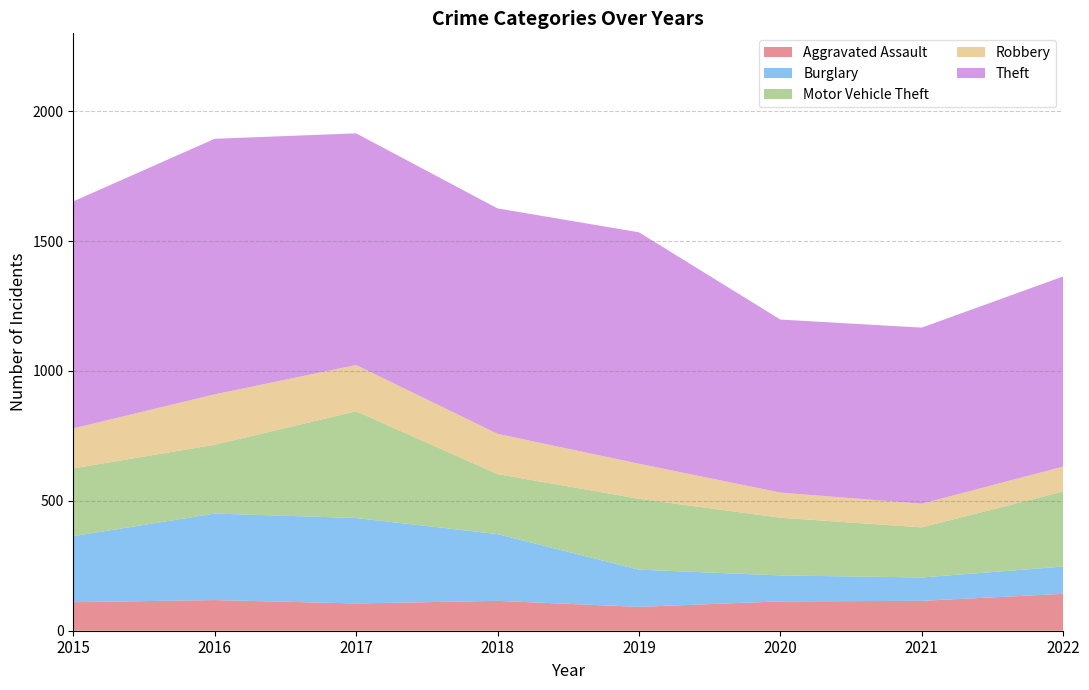

True or false: Aggravated Assault and Theft intersect in this chart.

False